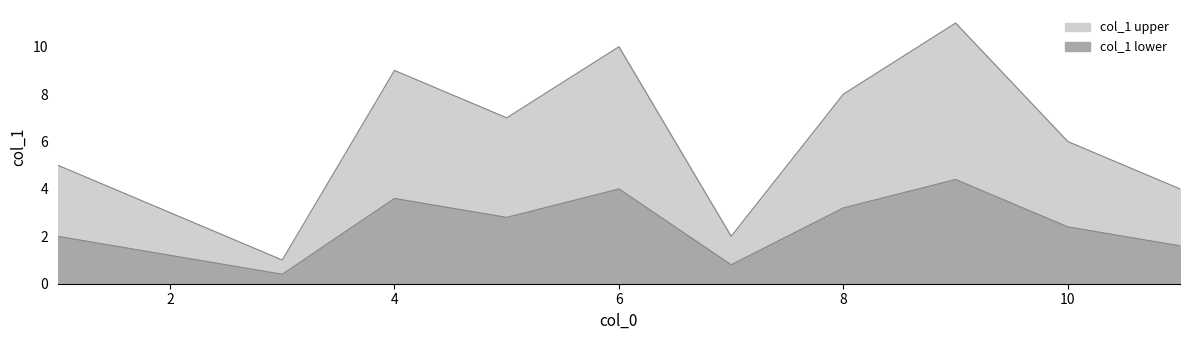

Which has a higher value, 9 or 11?

9